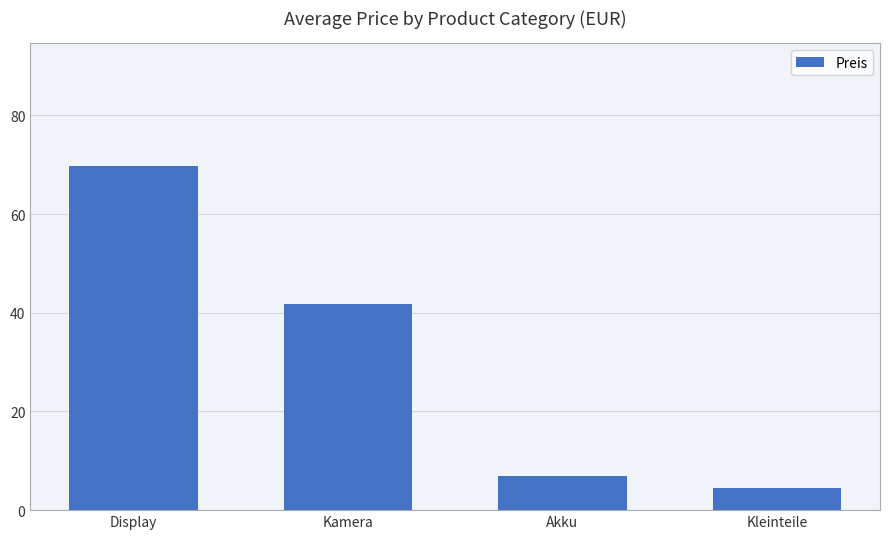

The value at Kleinteile is 4.5. True or false?

True